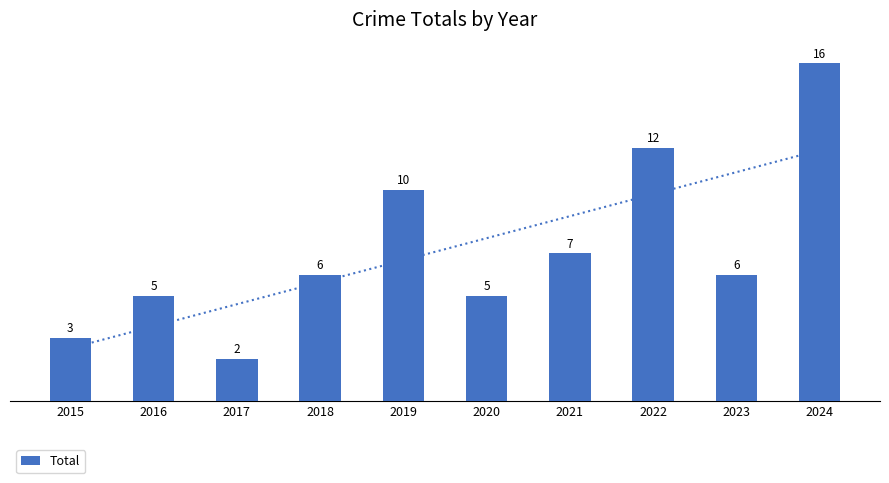

Is it true that the value at 2016 is 5?

True